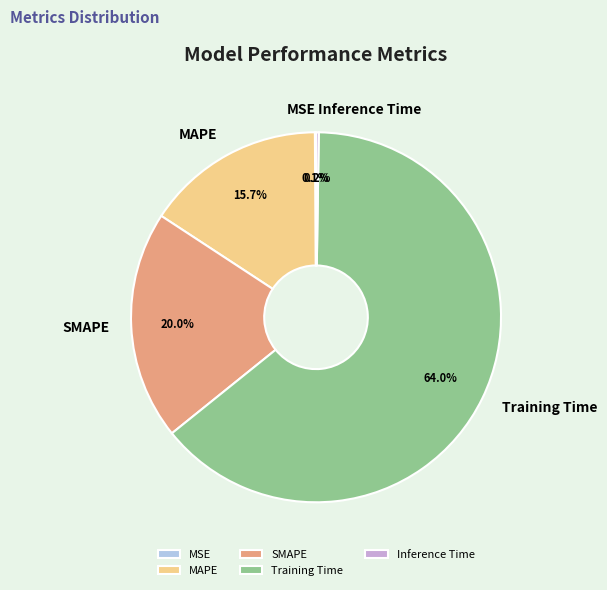

To the nearest percent, what is the difference between the MAPE and Training Time slice percentages?

48%